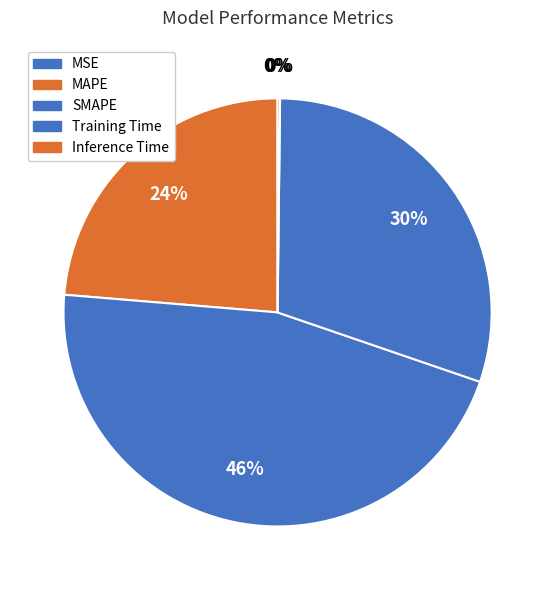

What percentage is NOT represented by SMAPE?

53.9%